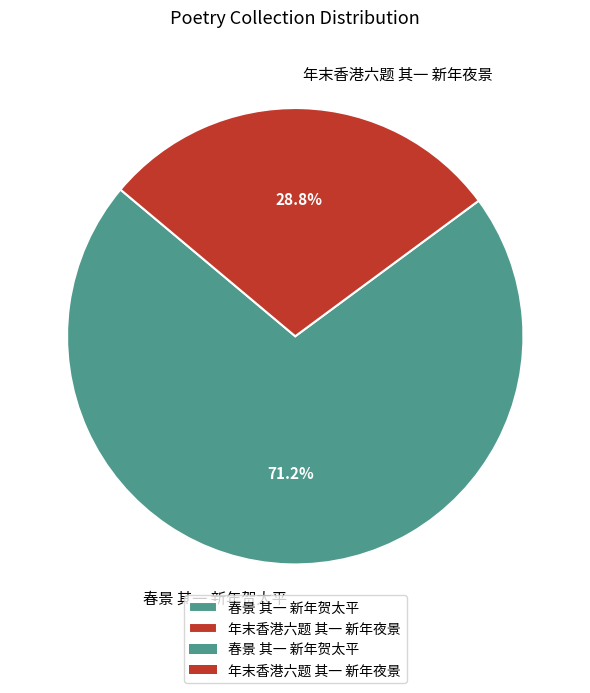

Count the number of slices in the pie.

2